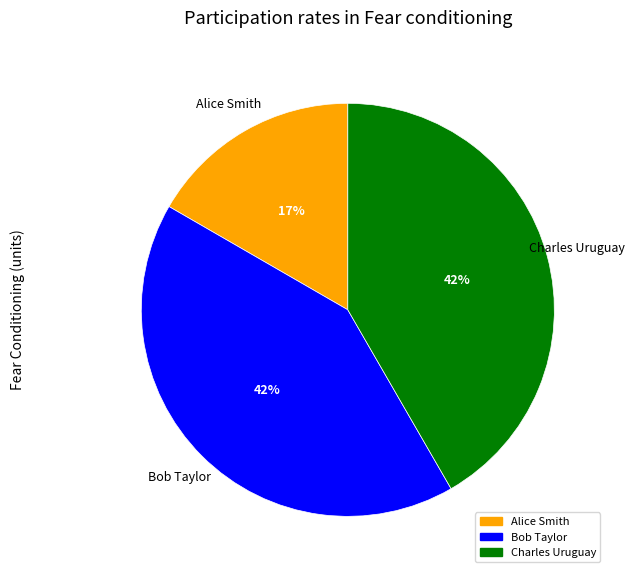

To the nearest percent, what percentage of the pie is Alice Smith?

17%